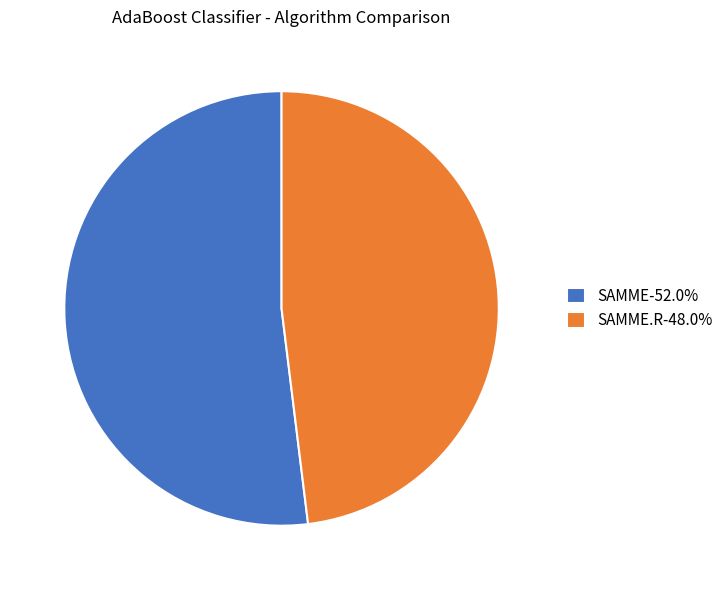

Combined, do SAMME.R-48.0% and SAMME-52.0% account for over 50%?

Yes